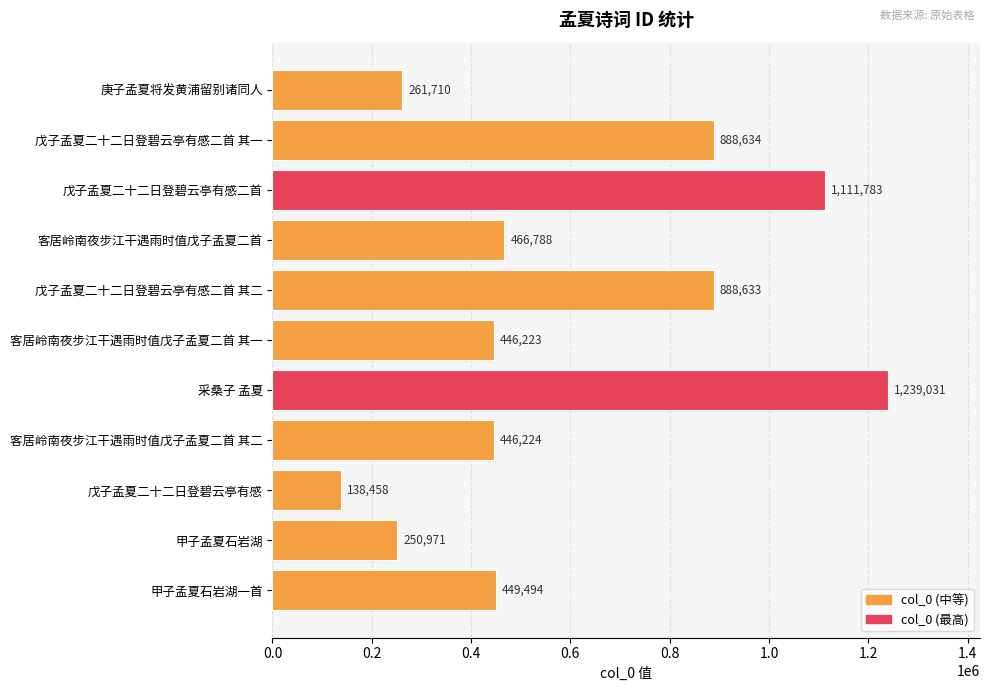

Does the chart contain stacked bars?

No